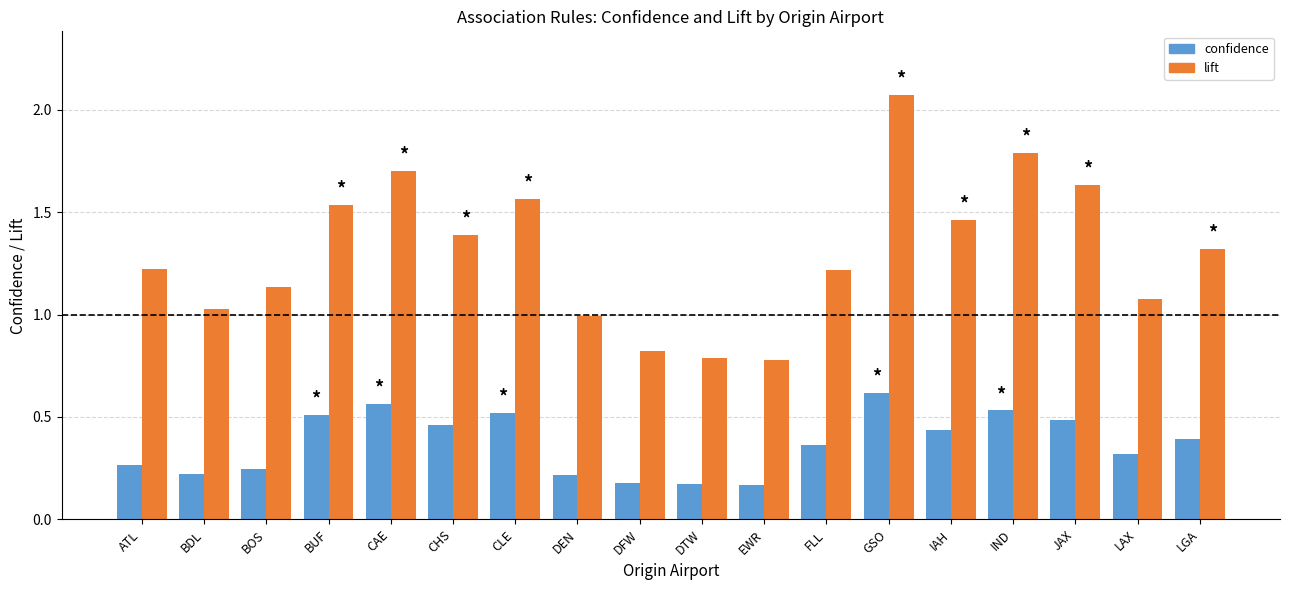

Between ATL and LGA, which series saw the biggest shift?

confidence